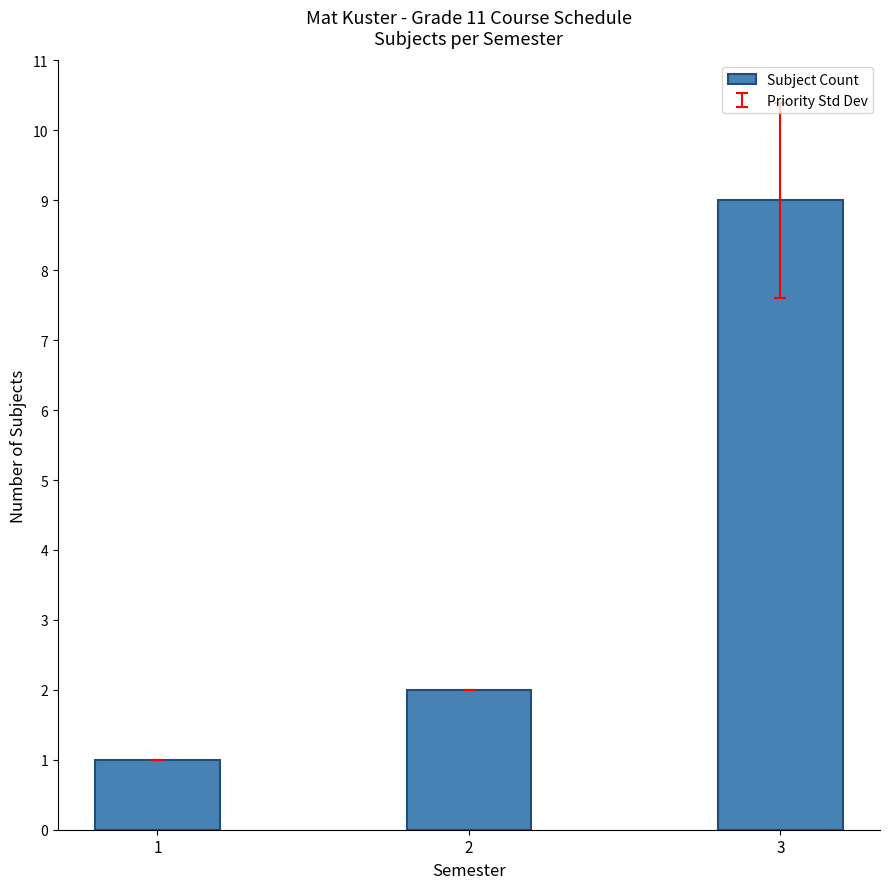

Rank the categories by value from highest to lowest.

3, 2, 1